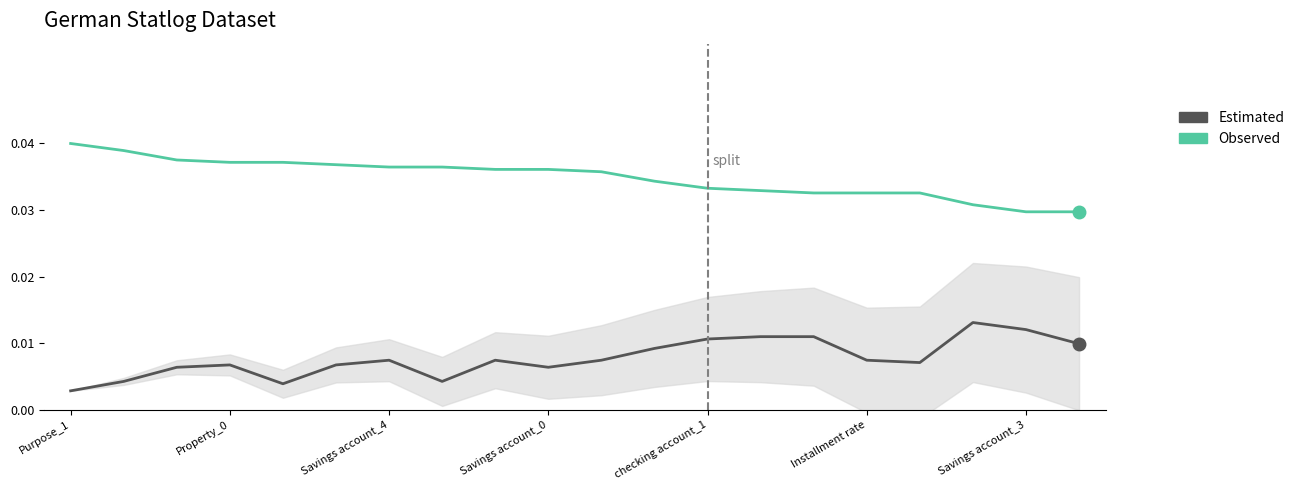

True or false: Observed (Neg SHAP - Good Risk) and Estimated (Pos SHAP - Good Risk) cross at least once.

False